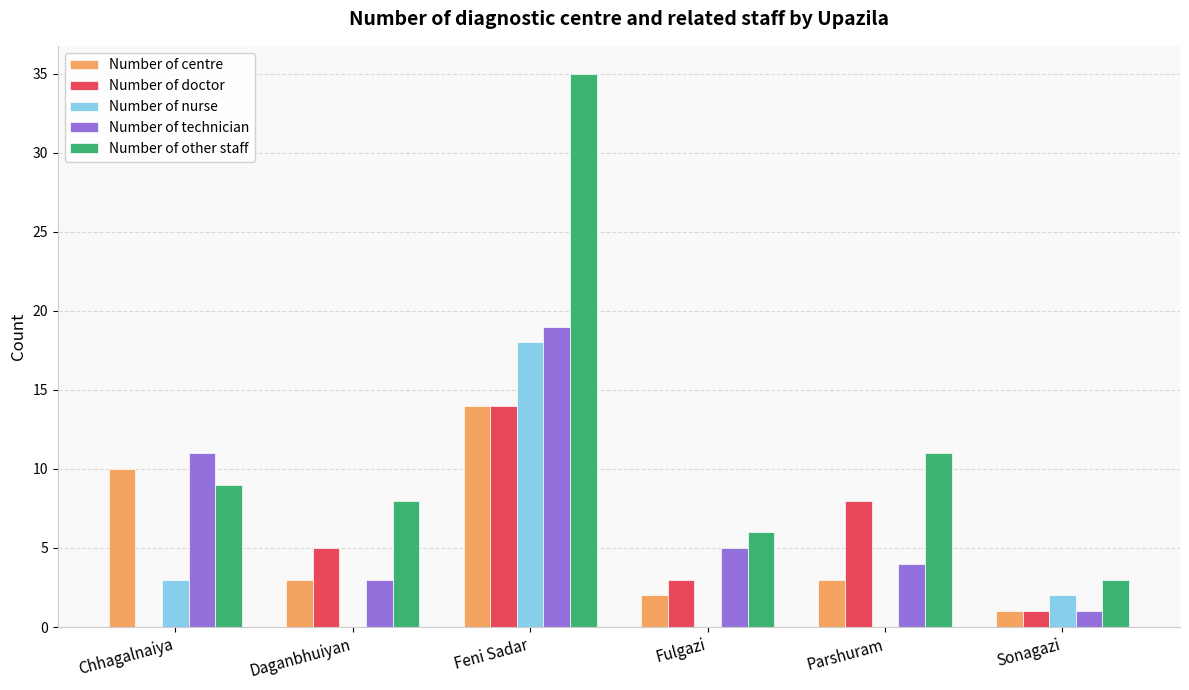

What is the highest value of the Number of nurse series?

18